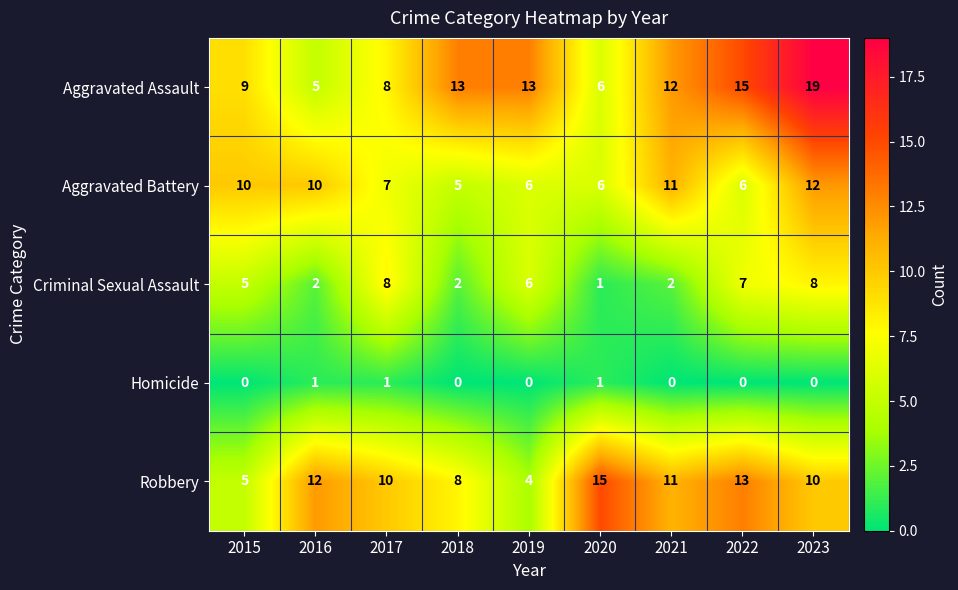

Which series has the largest range (max minus min)?

Aggravated Assault